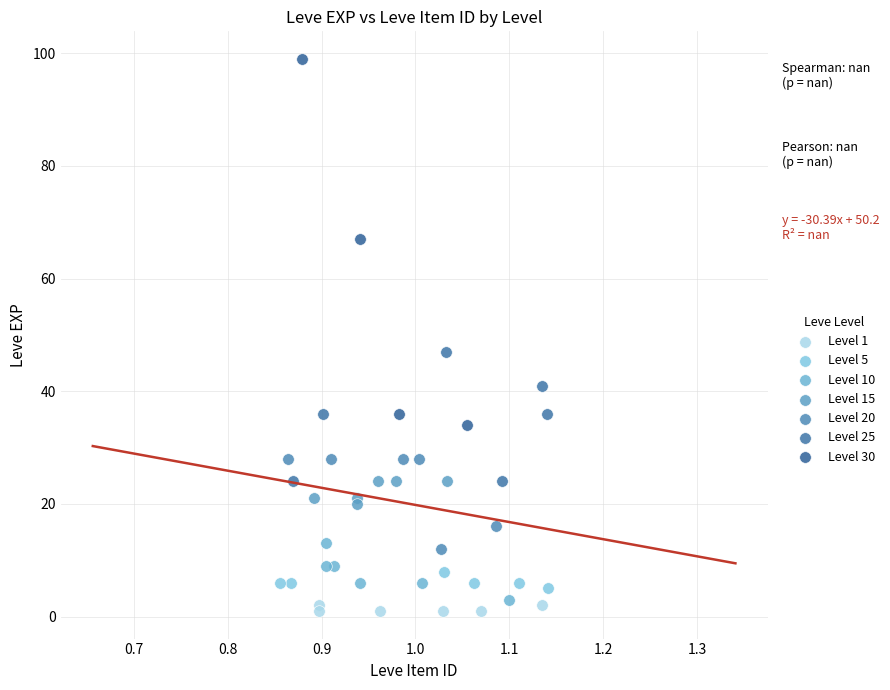

Which series contains the highest Y value?

Level 30